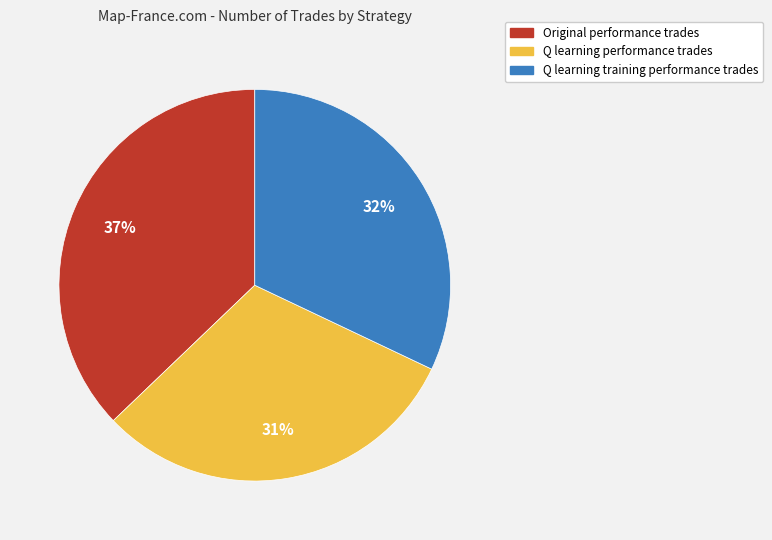

Is there a majority slice in this chart?

No